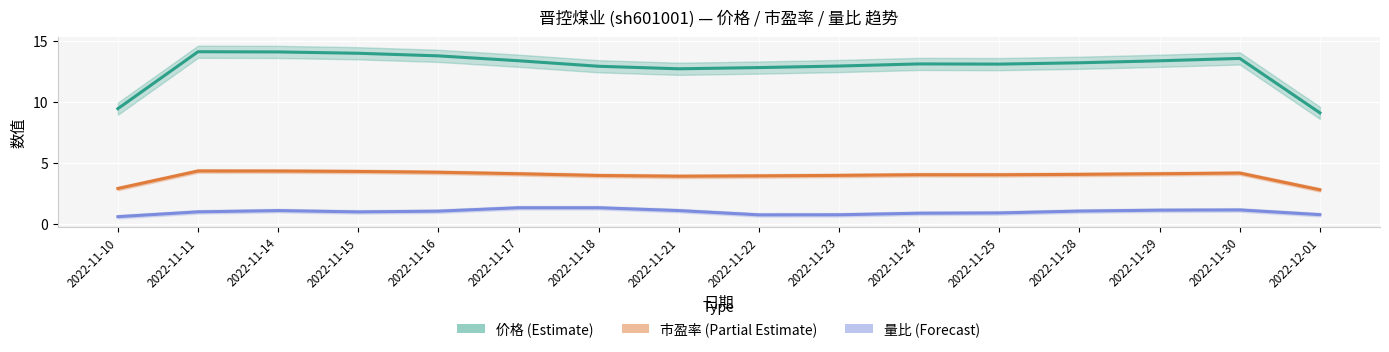

How many lines are shown in the chart?

3